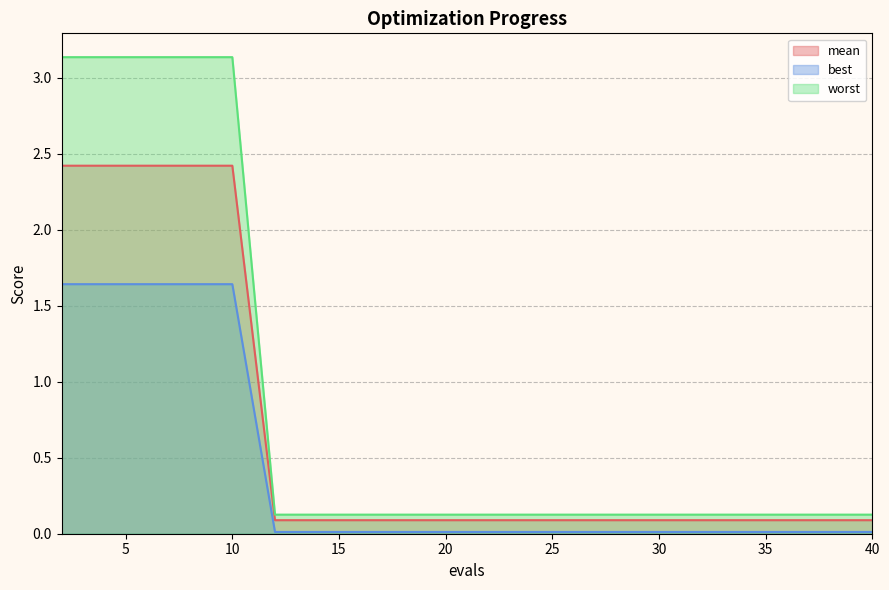

At which category is the sum across all series the highest?

2